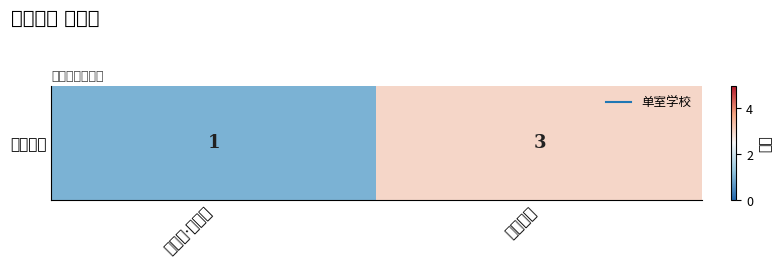

True or false: the data shows 1 at 罗伯特·孟席斯.

False